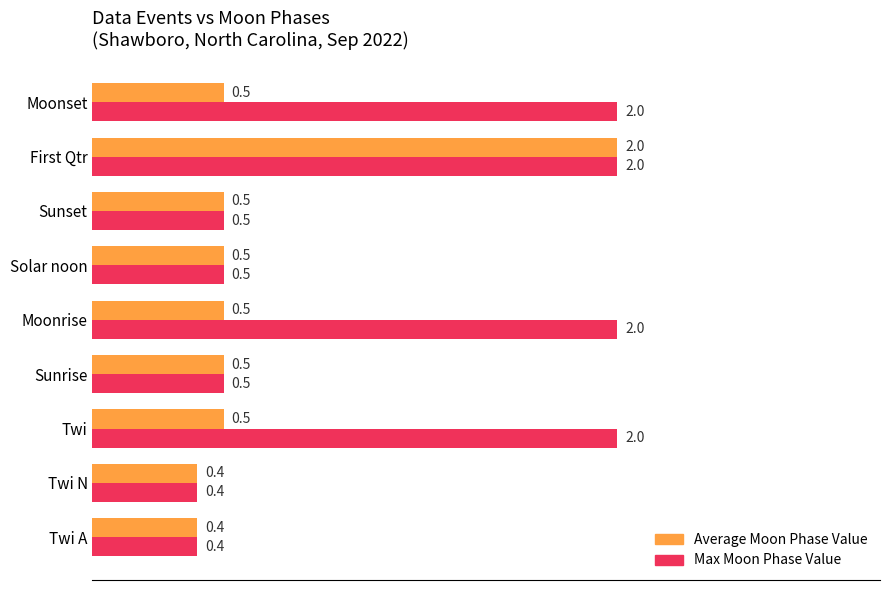

True or false: Average Moon Phase Value has a value of 0.5 at Moonrise.

True